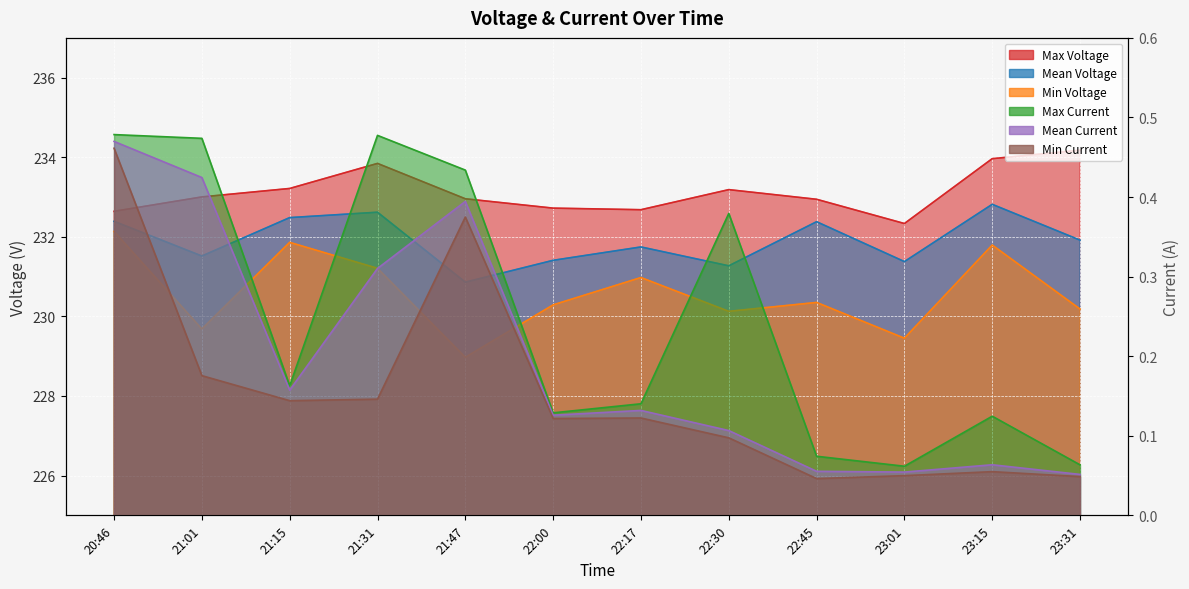

True or false: Max Voltage and Min Voltage cross at least once.

False